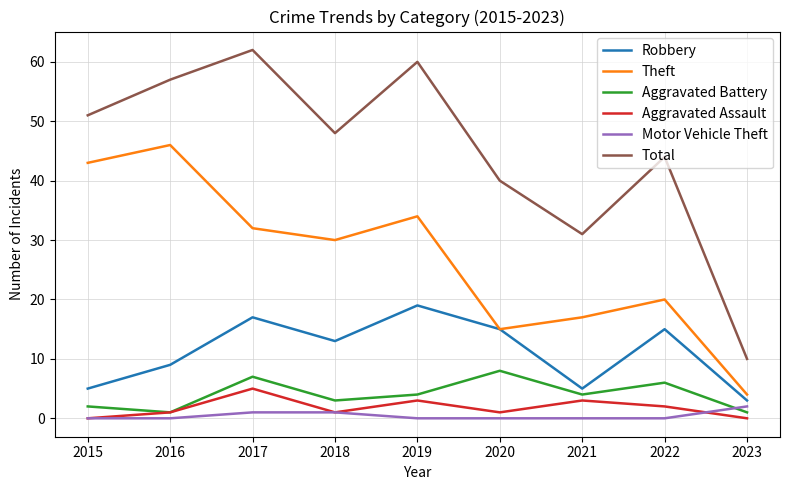

What are all the series names shown in the legend?

Robbery, Theft, Aggravated Battery, Aggravated Assault, Motor Vehicle Theft, Total